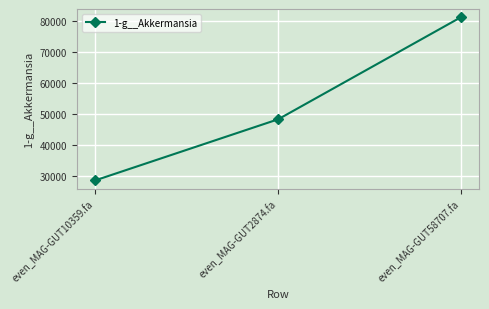

The chart shows a value of 48389.9 at even_MAG-GUT2874.fa. True or false?

True